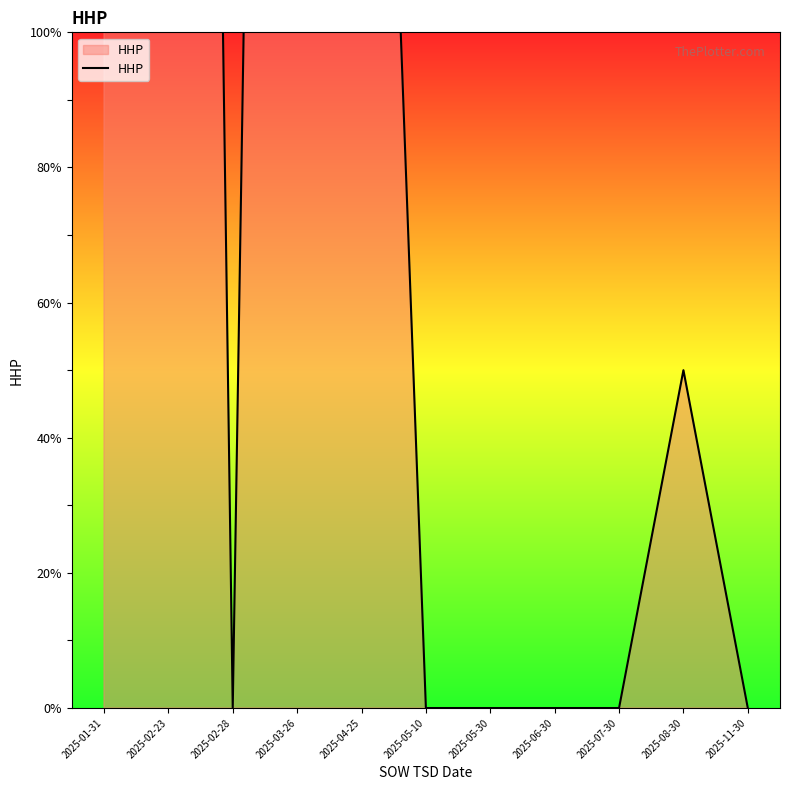

Where is the first local minimum?

2025-02-28